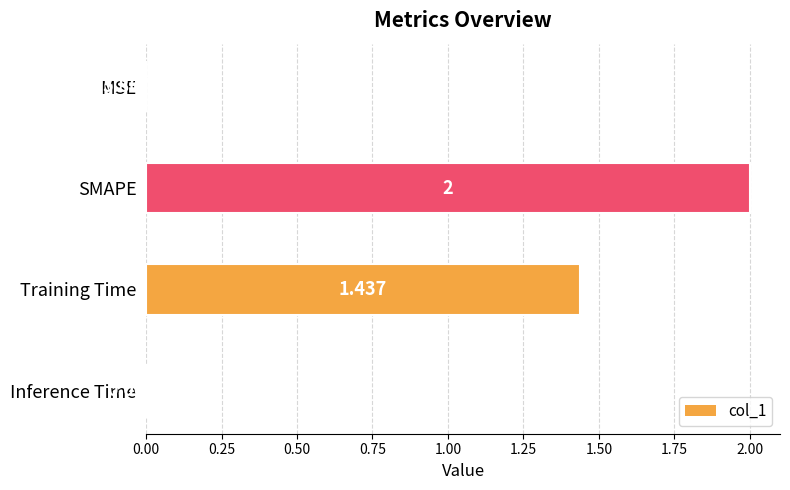

Which has a higher value, MSE or Training Time?

Training Time